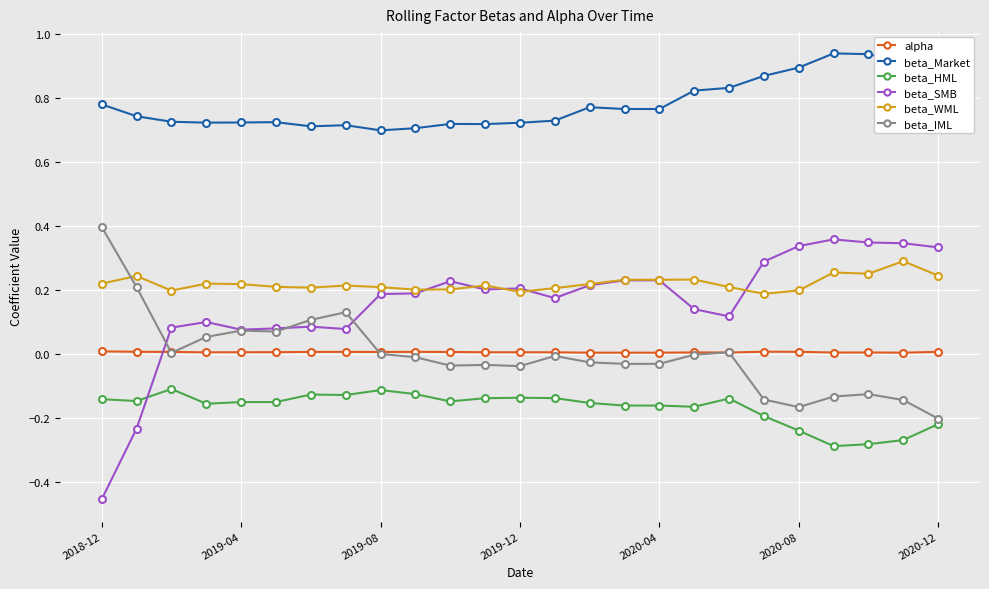

Which series has the largest total across all categories?

beta_Market